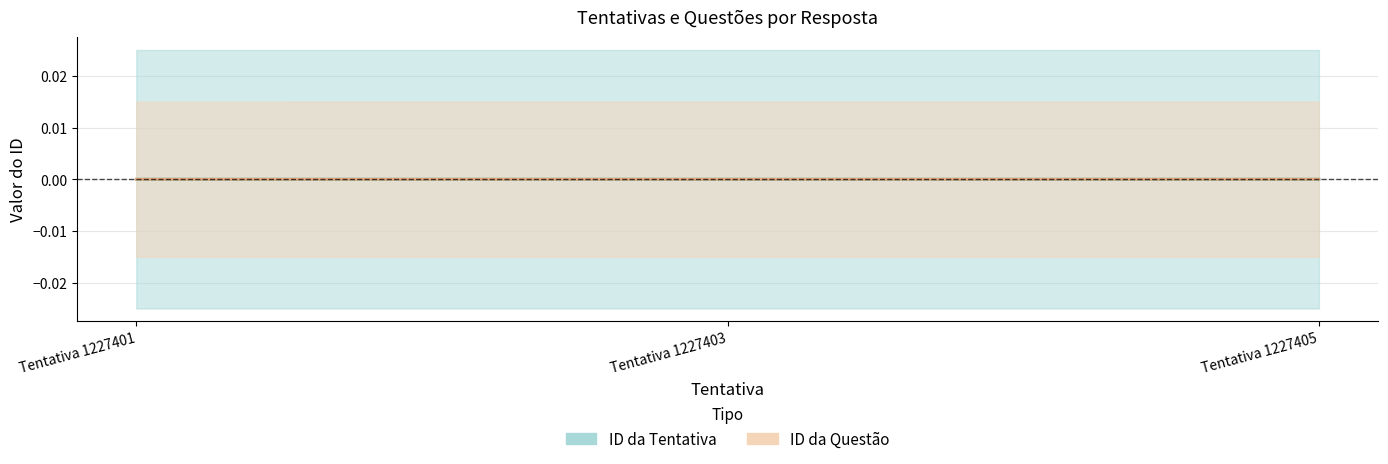

At which label is ID da Questão closest to 0?

Tentativa 1227403